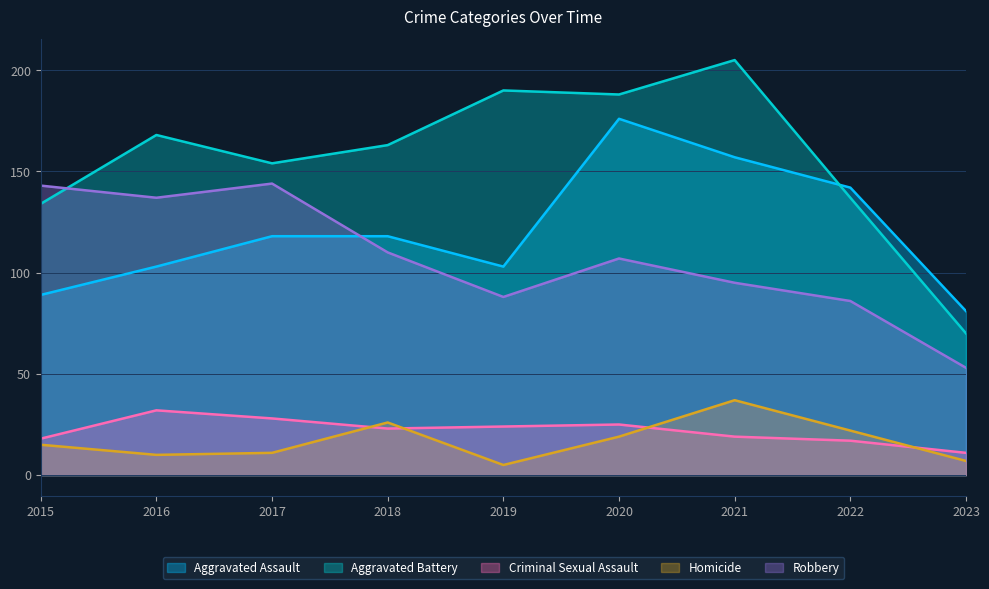

Reading left to right, what are all the values shown in this chart?

Aggravated Assault: 2015=89	2016=103	2017=118	2018=118	2019=103	2020=176	2021=157	2022=142	2023=81
Aggravated Battery: 2015=134	2016=168	2017=154	2018=163	2019=190	2020=188	2021=205	2022=137	2023=70
Criminal Sexual Assault: 2015=18	2016=32	2017=28	2018=23	2019=24	2020=25	2021=19	2022=17	2023=11
Homicide: 2015=15	2016=10	2017=11	2018=26	2019=5	2020=19	2021=37	2022=22	2023=7
Robbery: 2015=143	2016=137	2017=144	2018=110	2019=88	2020=107	2021=95	2022=86	2023=53